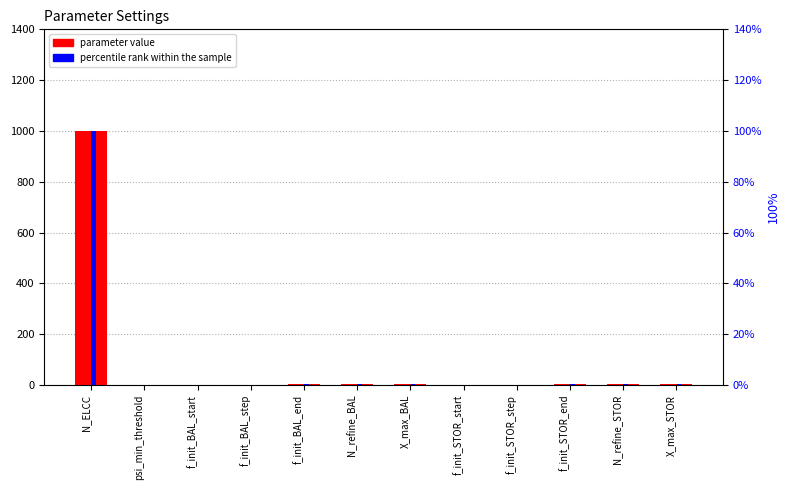

Reading left to right, what are all the values shown in this chart?

parameter value: N_ELCC=1000.0	psi_min_threshold=0.0	f_init_BAL_start=0.0	f_init_BAL_step=0.2	f_init_BAL_end=2.0	N_refine_BAL=2.0	X_max_BAL=2.0	f_init_STOR_start=0.0	f_init_STOR_step=0.2	f_init_STOR_end=2.0	N_refine_STOR=2.0	X_max_STOR=2.0
percentile rank within the sample: N_ELCC=100.0	psi_min_threshold=0.0	f_init_BAL_start=0.0	f_init_BAL_step=0.0	f_init_BAL_end=0.2	N_refine_BAL=0.2	X_max_BAL=0.2	f_init_STOR_start=0.0	f_init_STOR_step=0.0	f_init_STOR_end=0.2	N_refine_STOR=0.2	X_max_STOR=0.2